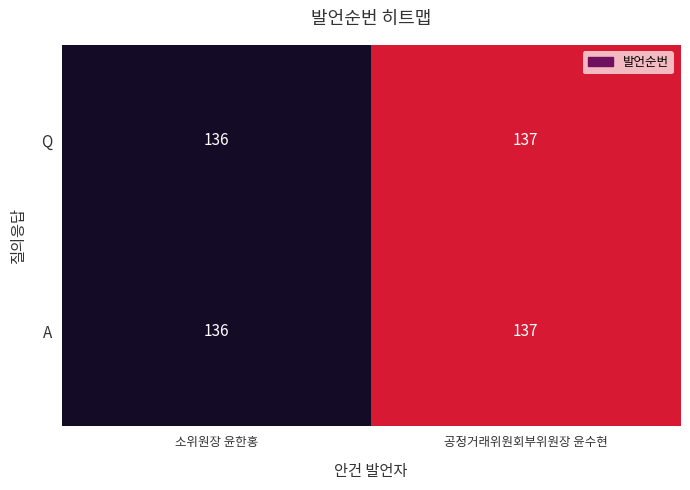

What is the sum of all A values?

273